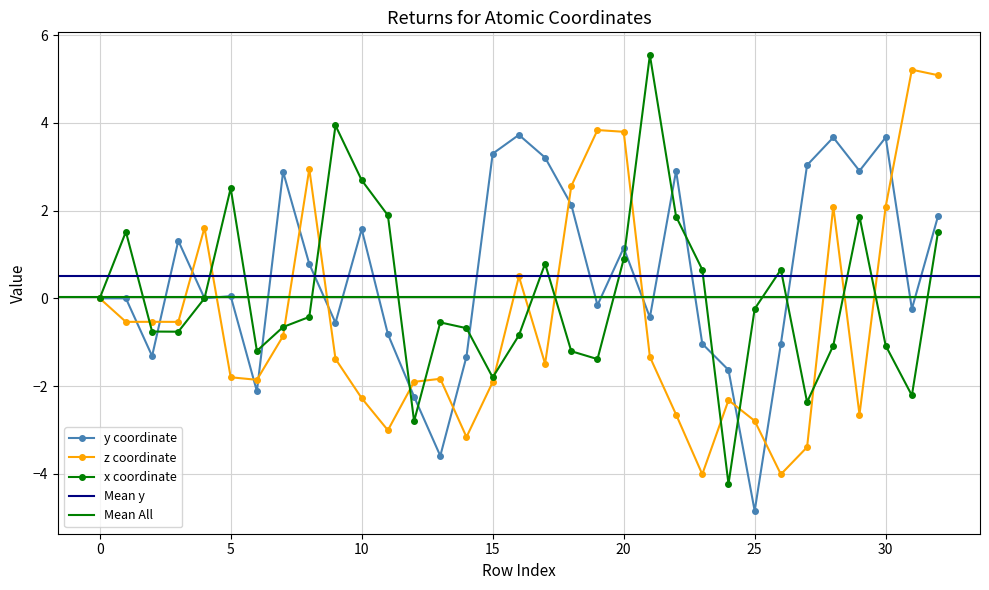

What is the difference between the second highest and minimum values in the y series?

8.5